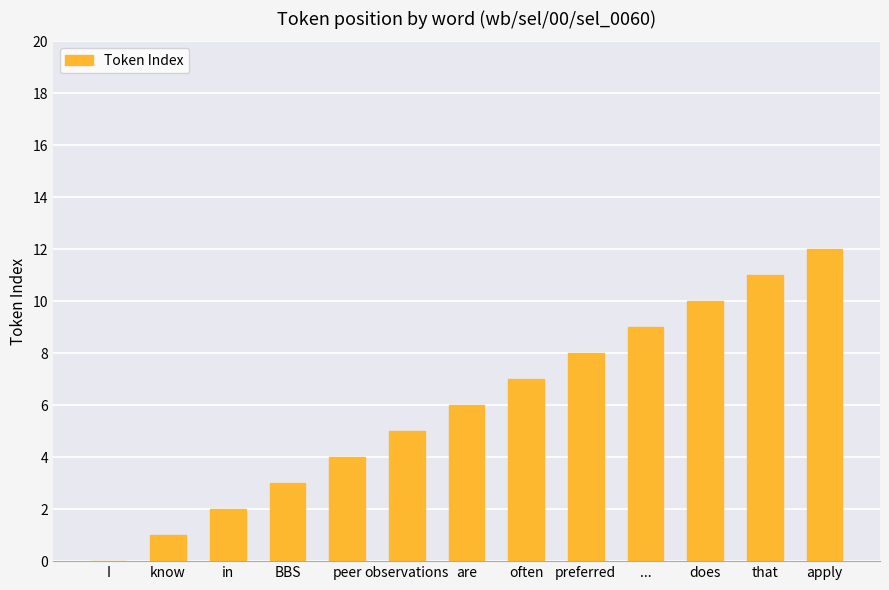

How many categories are shown in the chart?

13